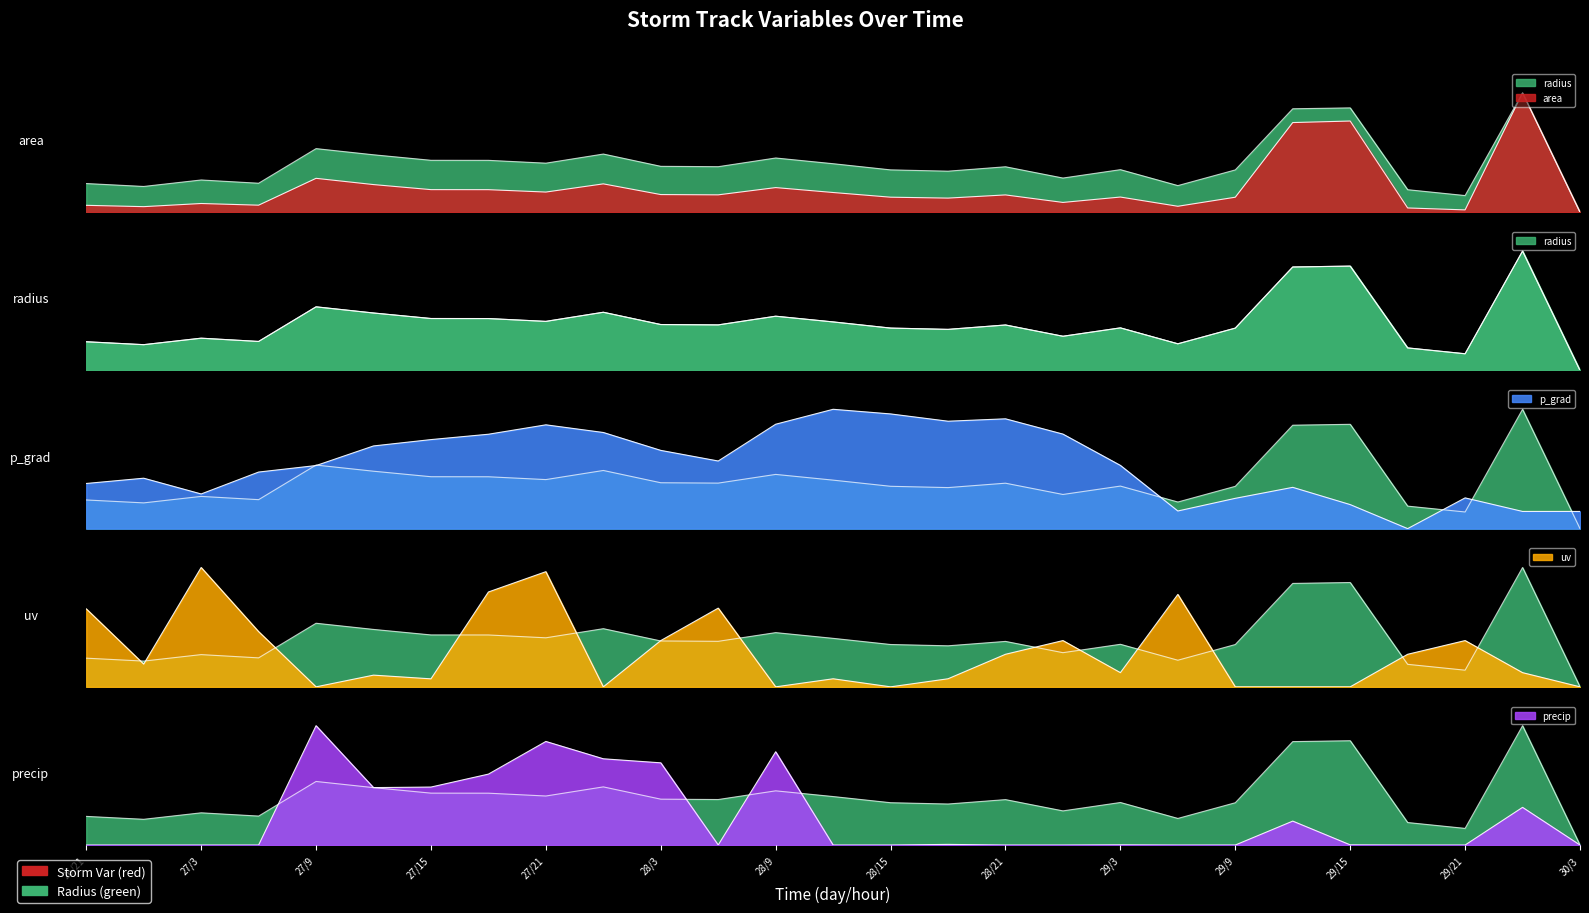

True or false: precip has a value of 0.6 at 28/21.

False